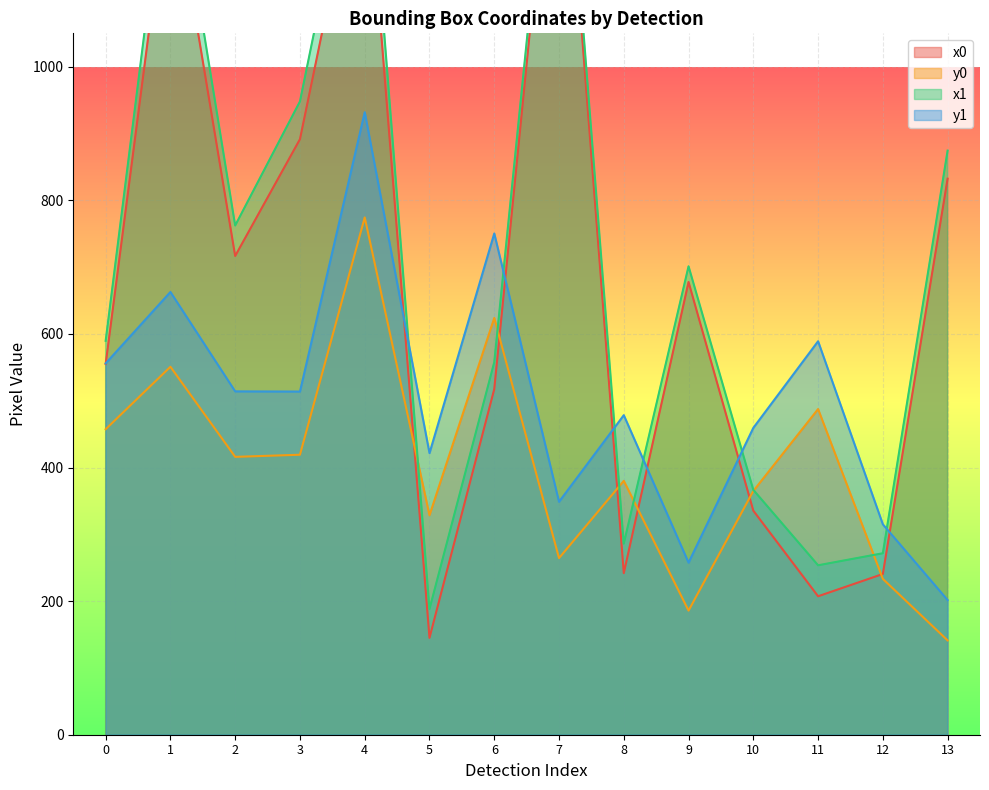

At which category does x1 reach its first local valley?

2